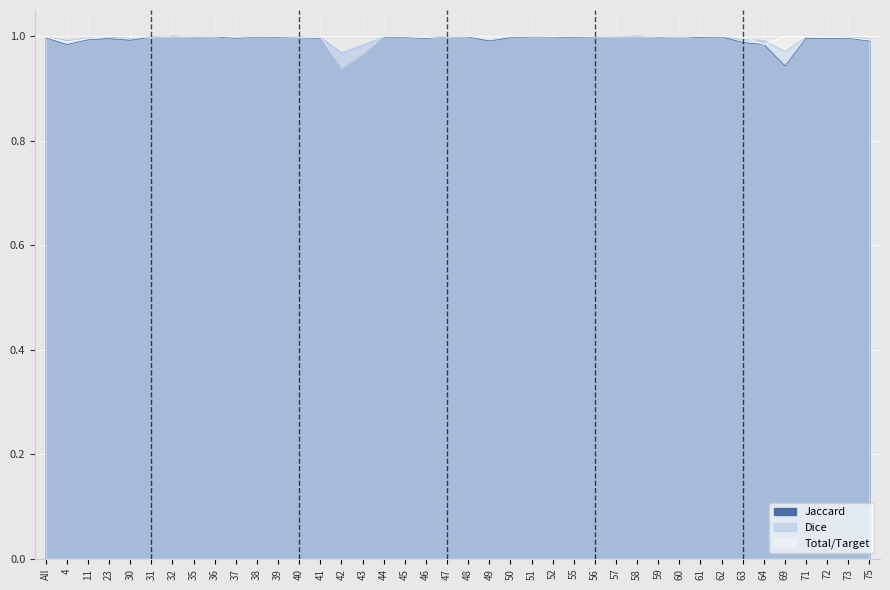

List the labels in order of Dice value, smallest first.

42, 69, 43, 4, 64, 63, 75, 49, 30, 11, 23, 46, 72, 71, 37, 41, 73, All, 40, 52, 50, 45, 61, 44, 39, 51, 55, 31, 38, 48, 59, 62, 35, 56, 36, 47, 57, 60, 32, 58